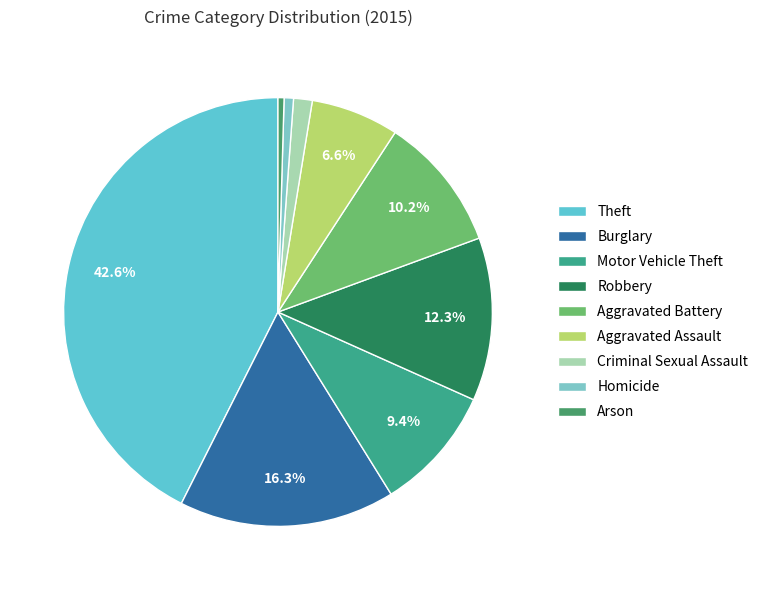

How many slices are in this pie chart?

9